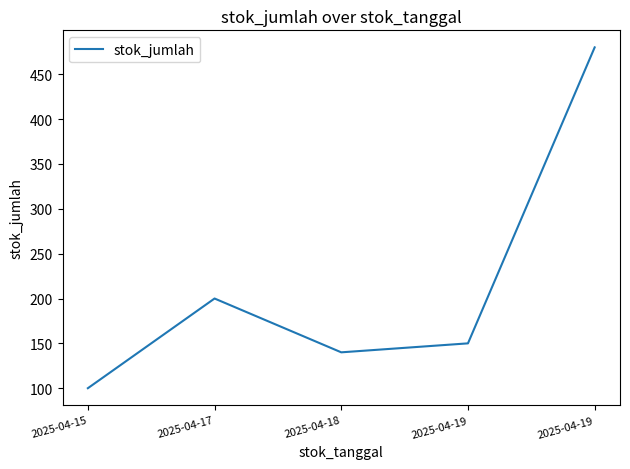

How many categories are shown in the chart?

5